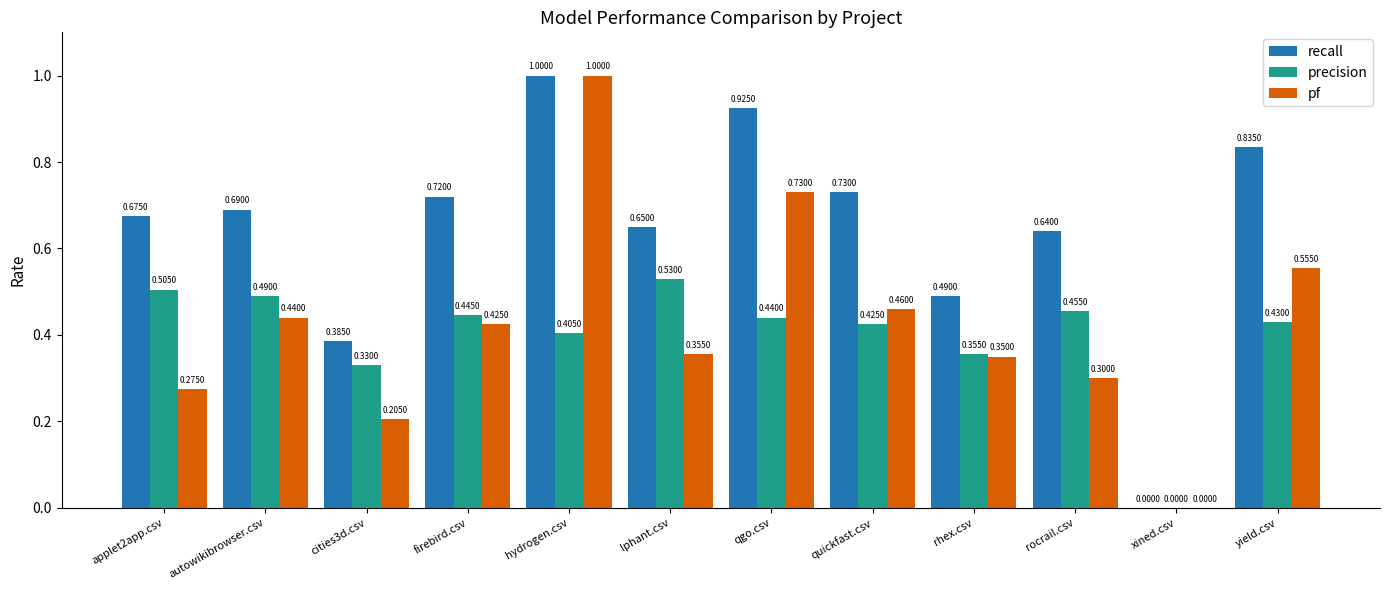

The pf series shows 0.3 at applet2app.csv. True or false?

True